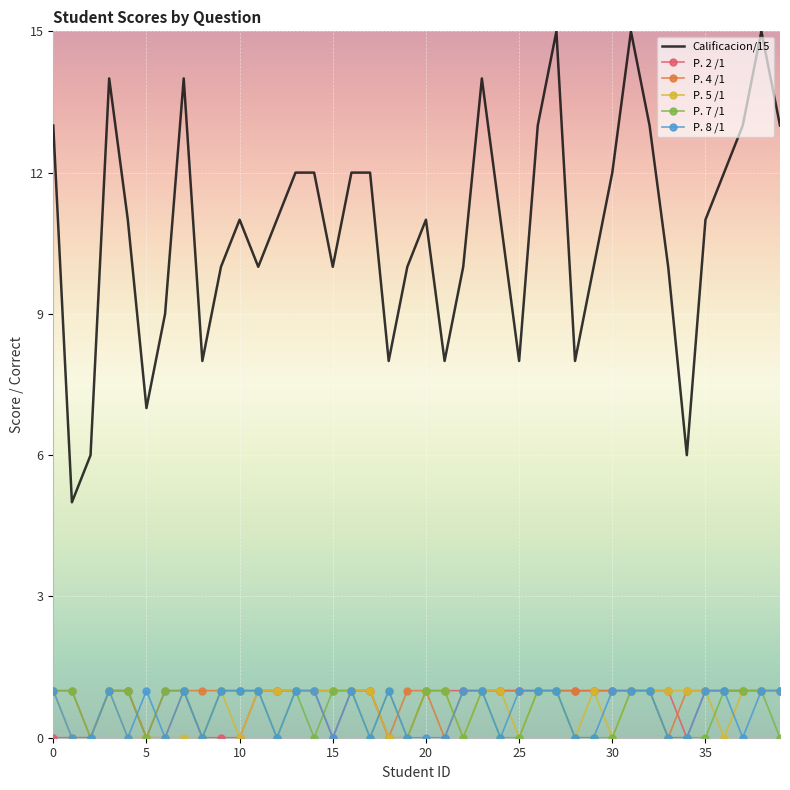

True or false: P. 7 /1 has more than 0 points higher than both neighbors.

True